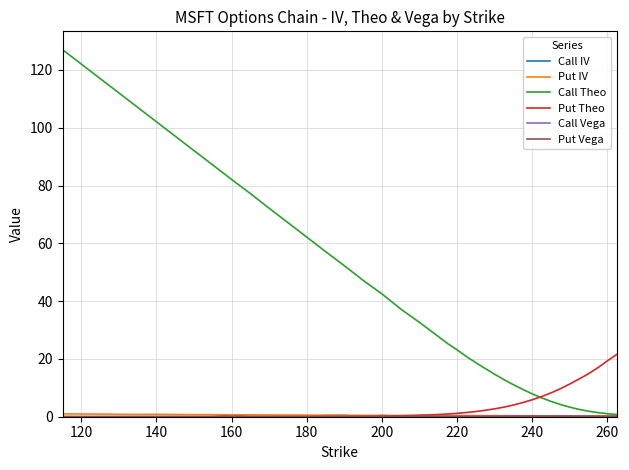

Which series has the largest range (max minus min)?

Call Theo